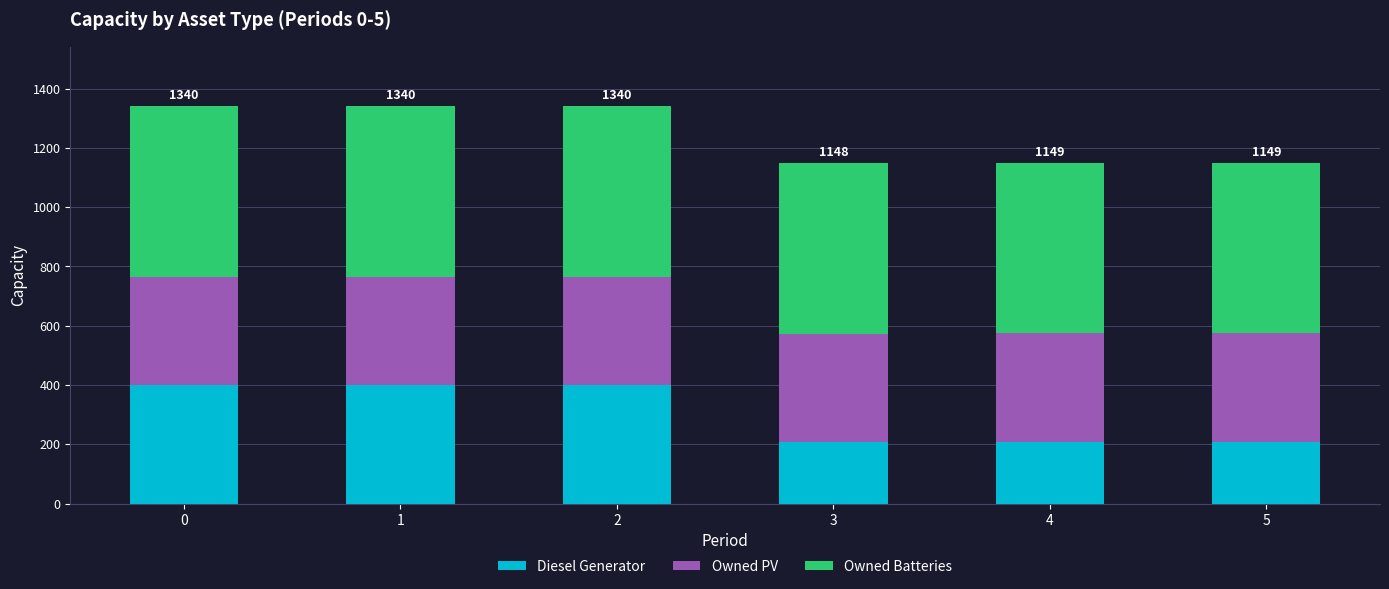

What is the sum of all Diesel Generator values?

1826